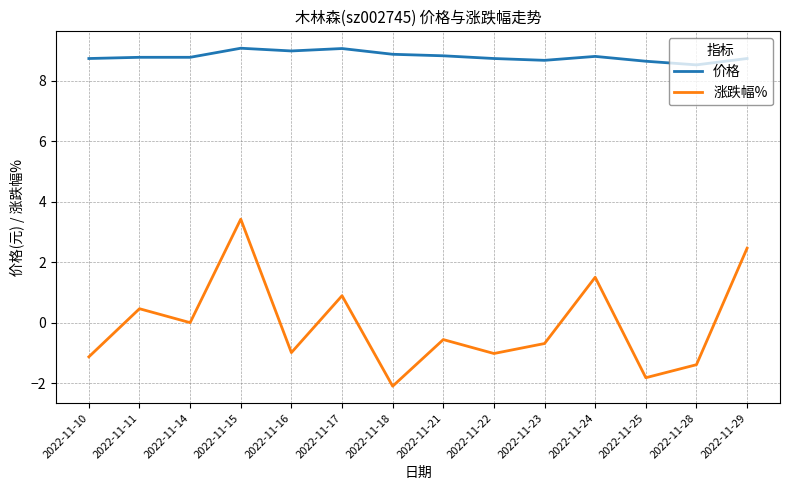

True or false: 价格 and 涨跌幅% cross at least once.

False